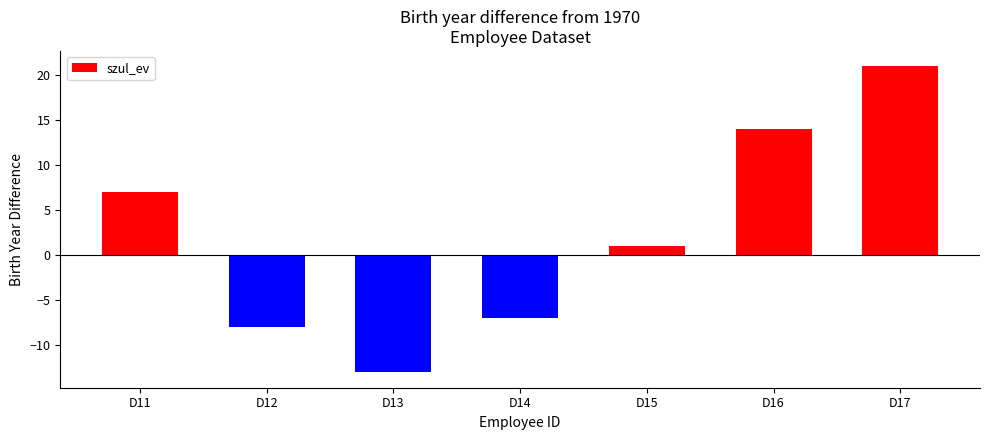

What is the difference between the maximum and minimum values?

34